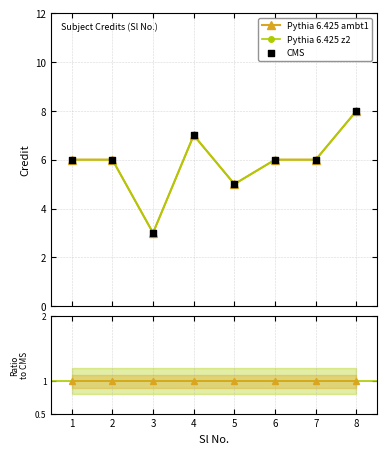

Is the value of Pythia 6.425 ambt1 at 8 greater than the value of Pythia 6.425 z2 at 3?

Yes